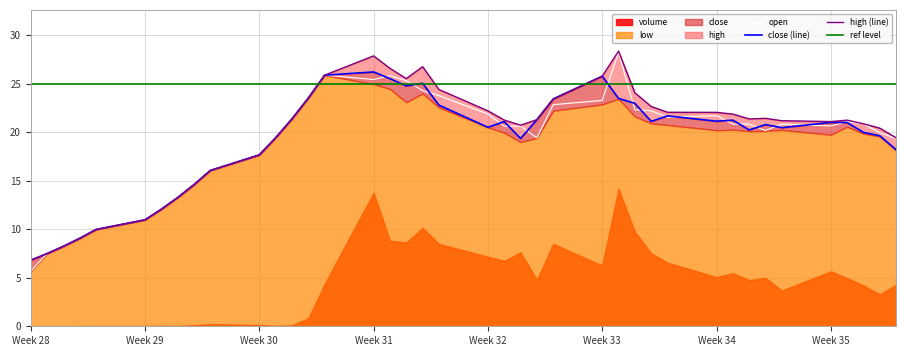

The open series shows 9.5 at Week 31. True or false?

False